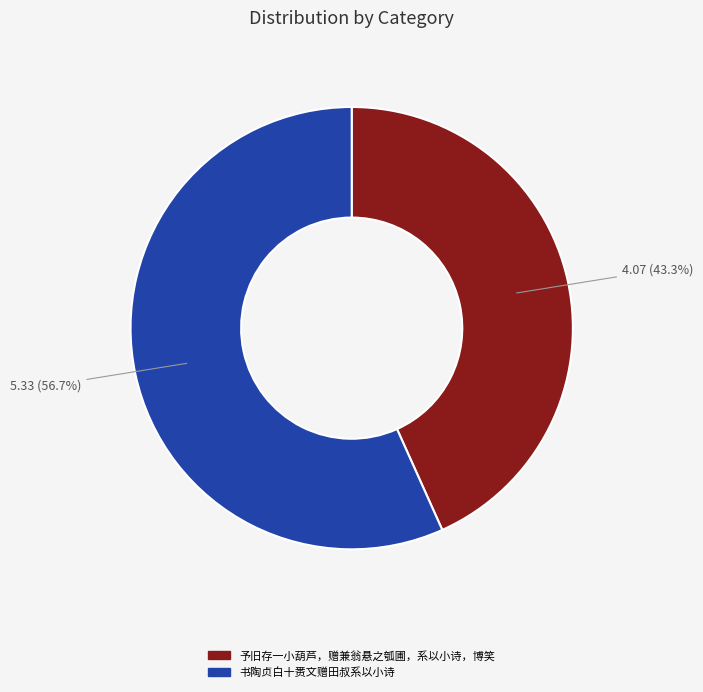

To the nearest percent, what is the average slice percentage?

50%